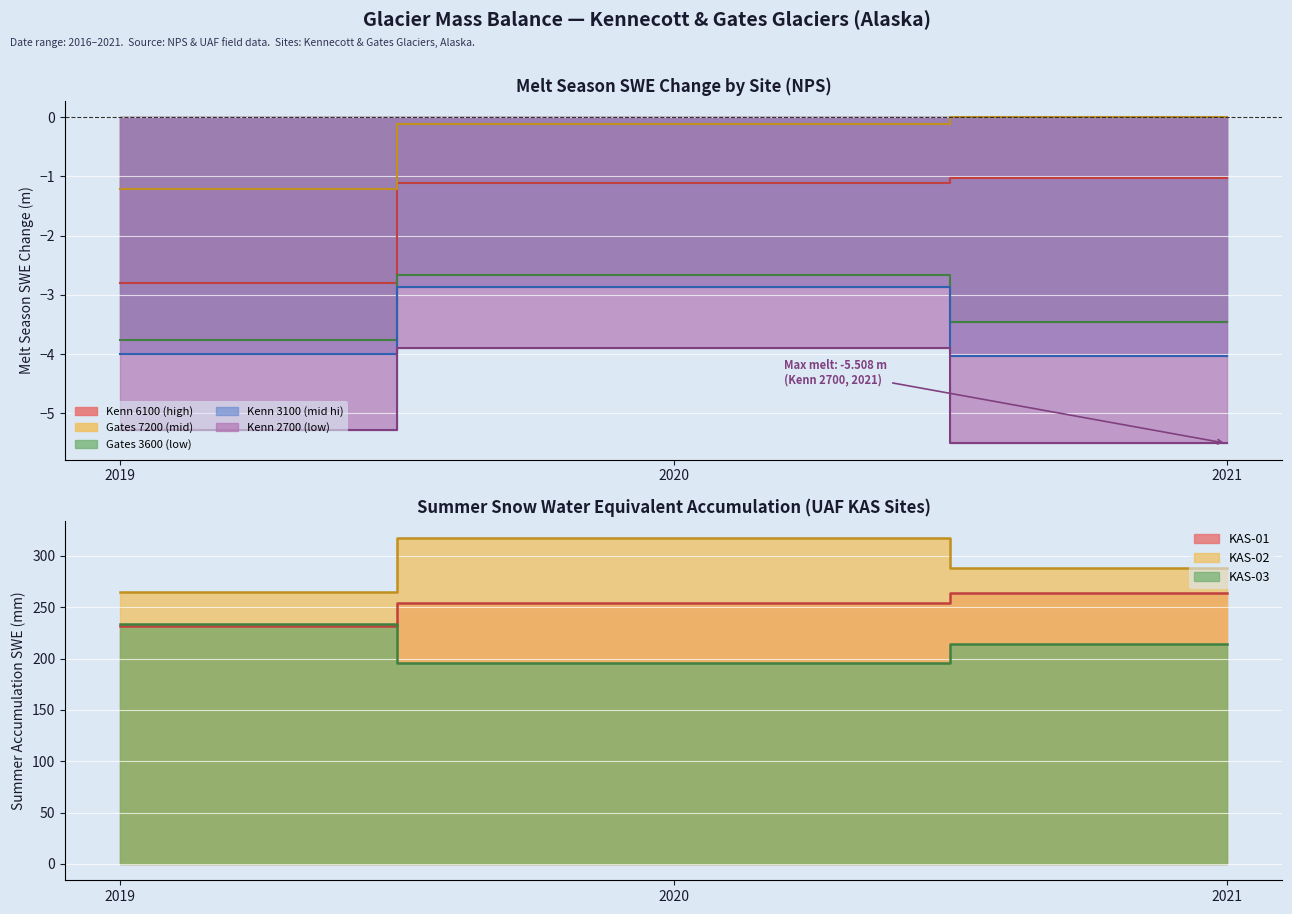

True or false: UAF KAS-03 has a value of 233.1 at 2019.

True